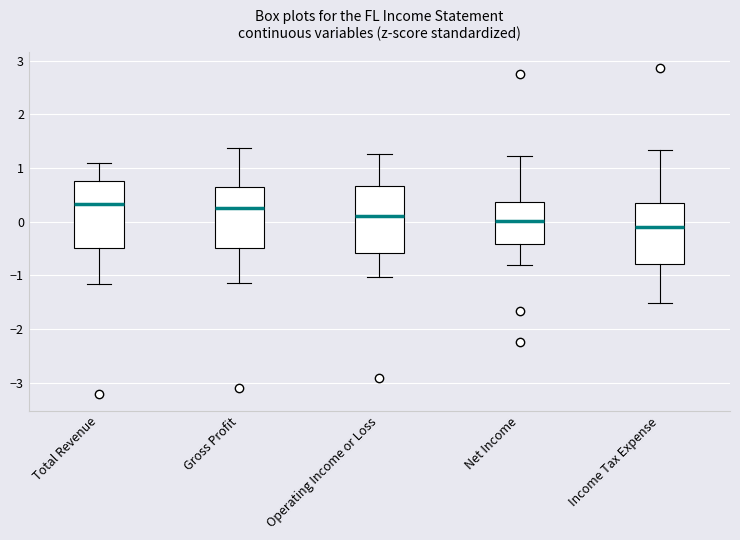

Reading left to right, transcribe this box plot: for each box, give where its median line is, the range the box spans, and where its two whiskers end, as read against the y-axis. The values are not printed on the chart, so give them approximately, as read against the axis.

Total Revenue: median 0.3, box -0.5 to 0.8, whiskers -1.2 to 1.1
Gross Profit: median 0.2, box -0.5 to 0.6, whiskers -1.1 to 1.4
Operating Income or Loss: median 0.1, box -0.6 to 0.7, whiskers -1.0 to 1.3
Net Income: median 0.0, box -0.4 to 0.4, whiskers -0.8 to 1.2
Income Tax Expense: median -0.1, box -0.8 to 0.4, whiskers -1.5 to 1.3